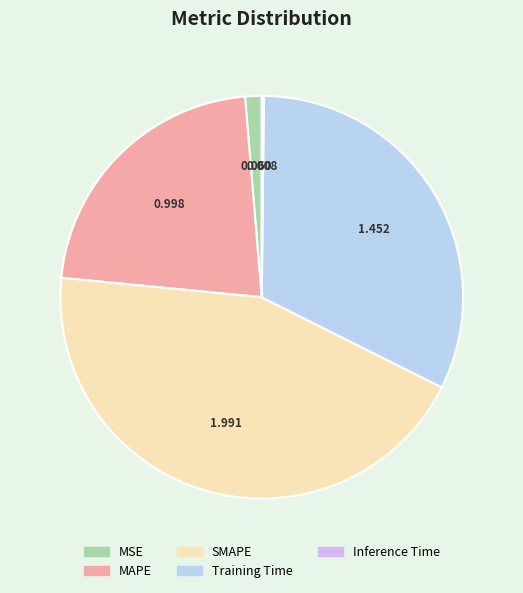

How many slices are in this pie chart?

5